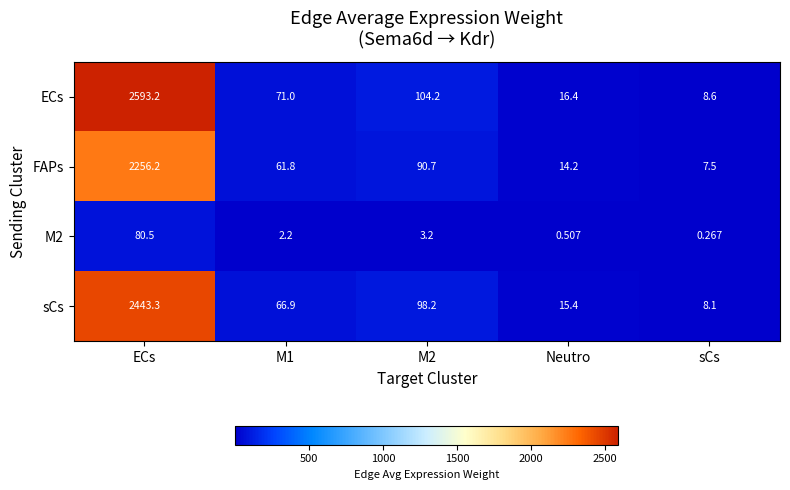

Which series changed the most between ECs and M1?

ECs